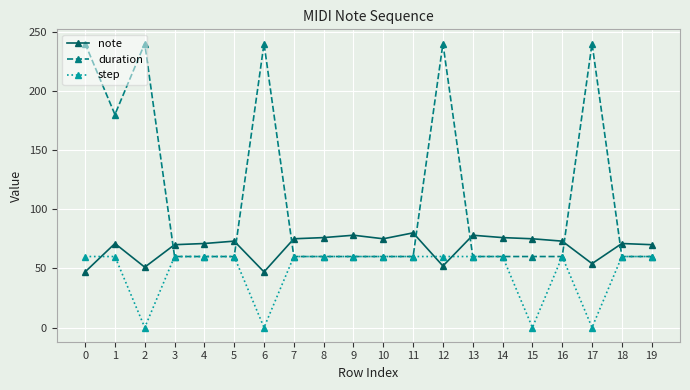

Is it true that duration equals 60 at 13?

True